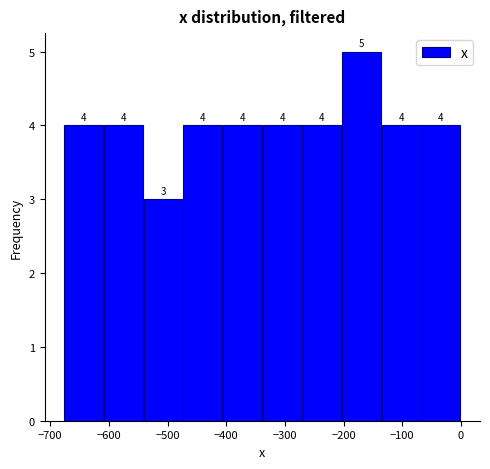

Reading left to right, transcribe this chart: for each bar, give the range it covers on the x-axis and its height. The bar edges are not printed on the chart, so give them approximately, as read against the axis.

-680 to -610: 4
-610 to -540: 4
-540 to -470: 3
-470 to -410: 4
-410 to -340: 4
-340 to -270: 4
-270 to -200: 4
-200 to -140: 5
-140 to -70: 4
-70 to 0: 4